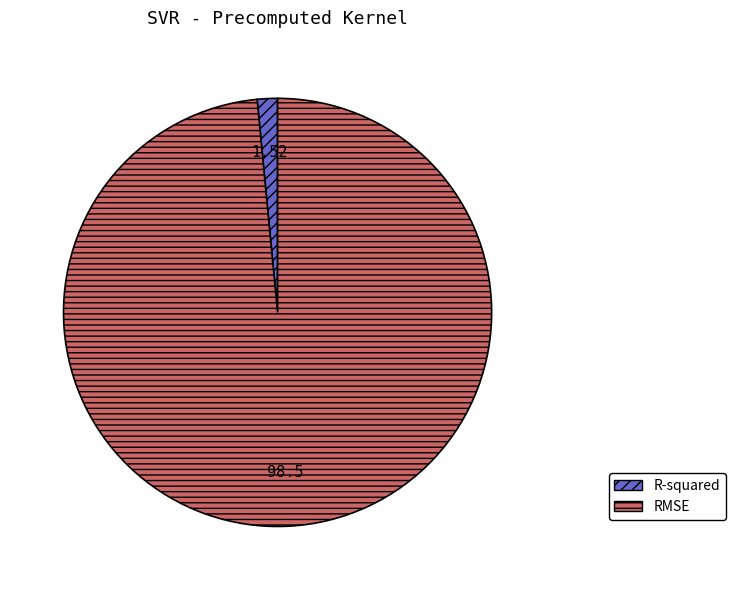

Rank the categories by value from highest to lowest.

RMSE, R-squared